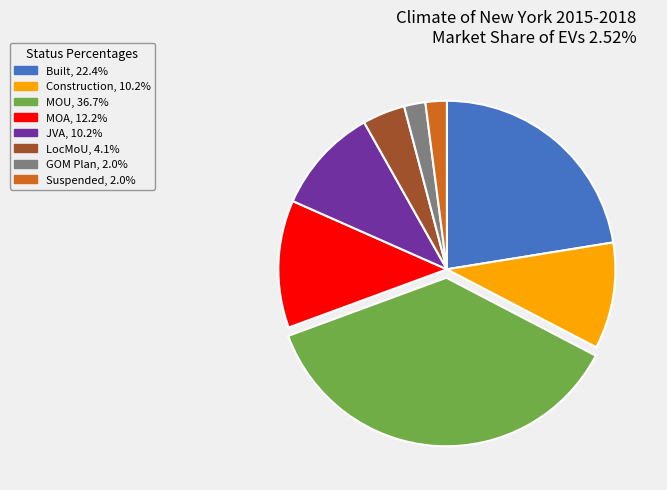

Do GOM Plan and MOU together represent more than half of the pie?

No